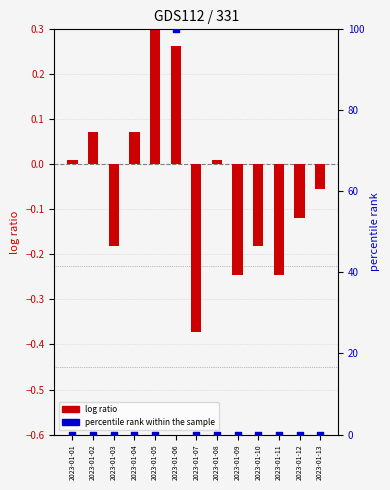

What are all the series names shown in the legend?

log ratio, percentile rank within the sample